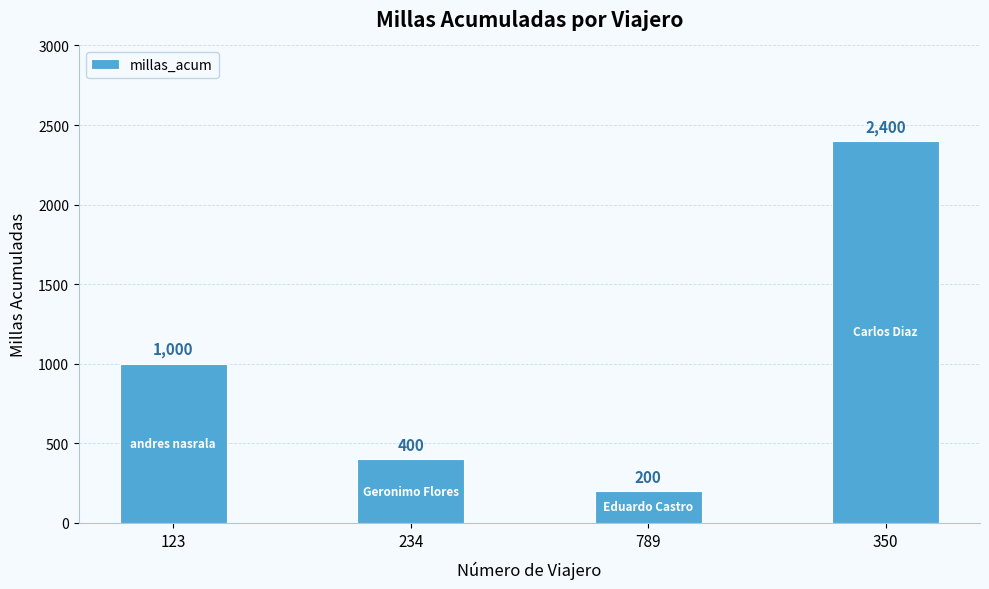

What is the difference between the second highest and second lowest values?

600